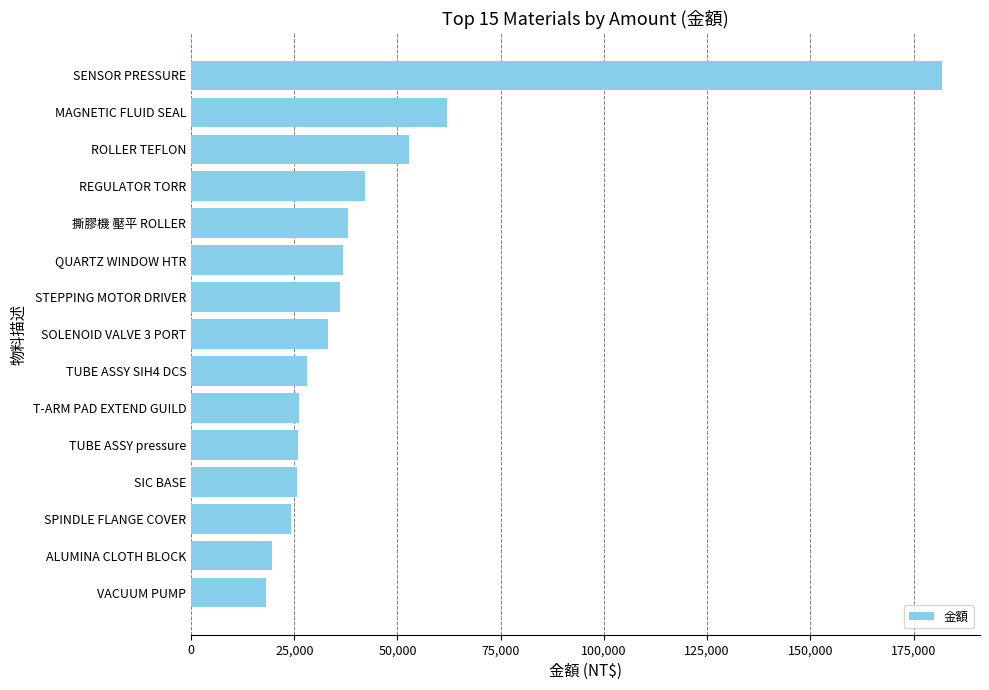

What is the sum of all values?

650607